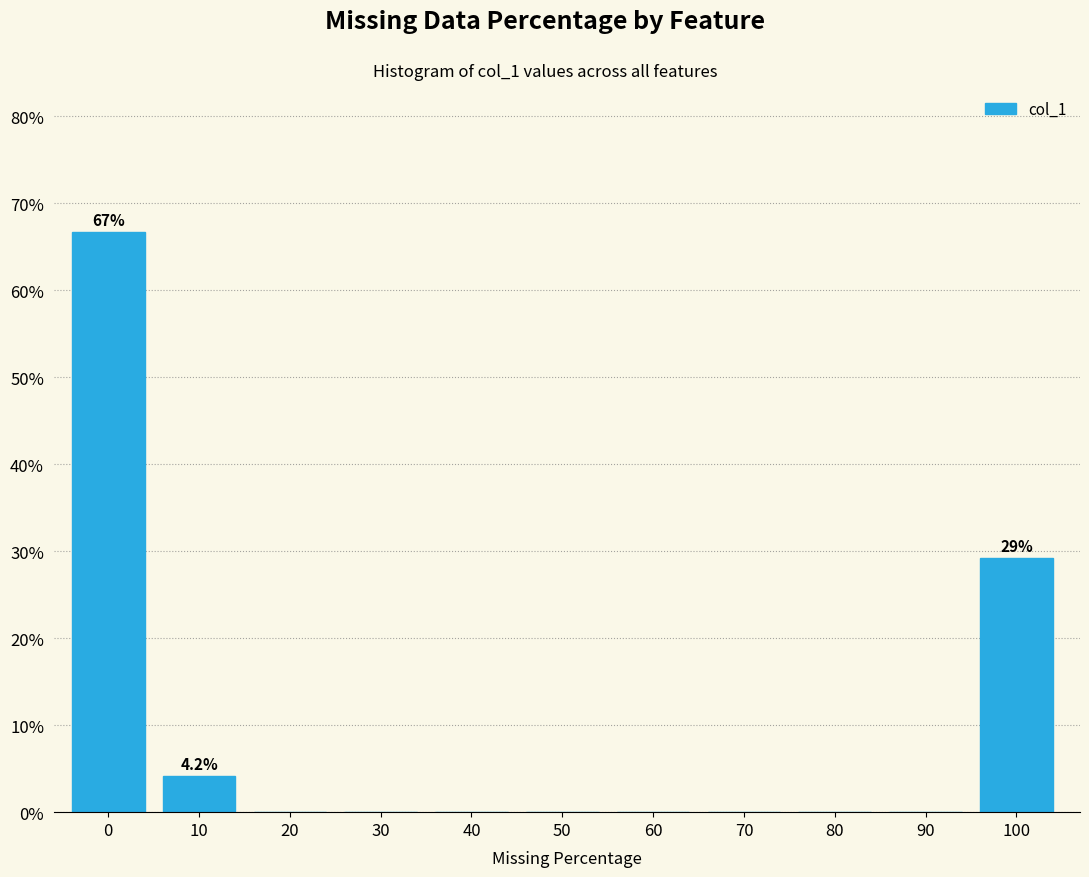

Reading right to left, extract all data points from this chart.

100=29.2	90=0.0	80=0.0	70=0.0	60=0.0	50=0.0	40=0.0	30=0.0	20=0.0	10=4.2	0=66.7